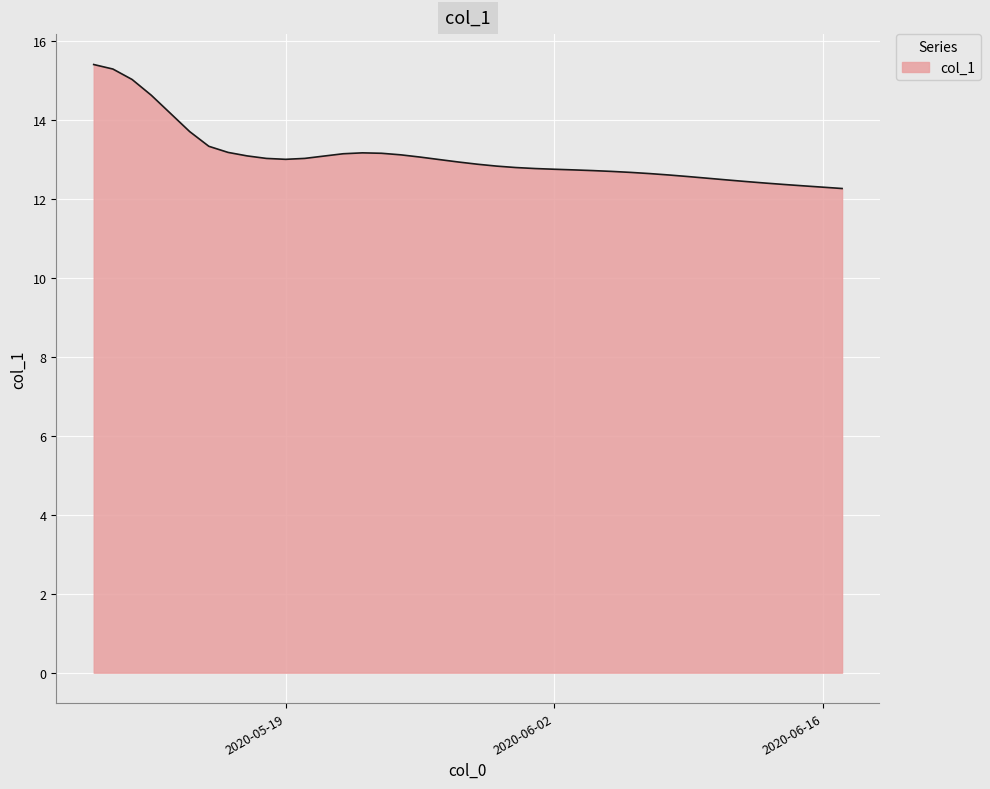

What is the maximum value shown in the chart?

15.4